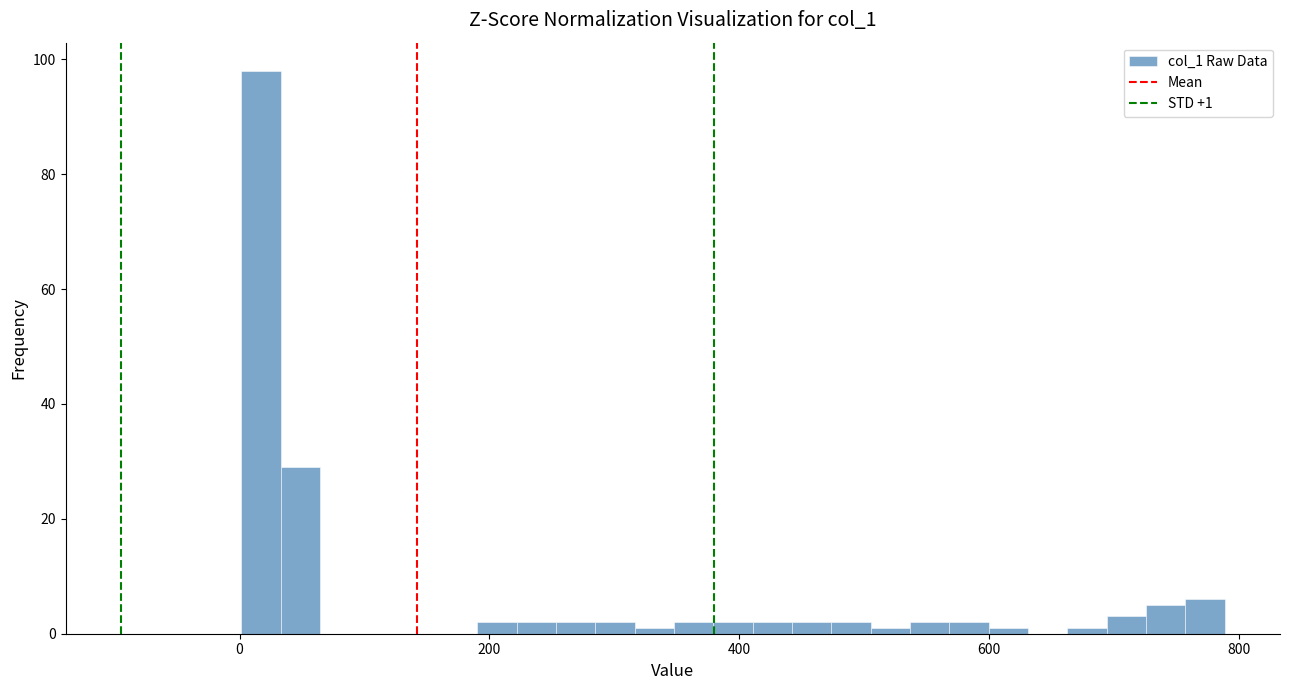

Read against the x-axis, roughly where is the centre of the tallest bar?

20